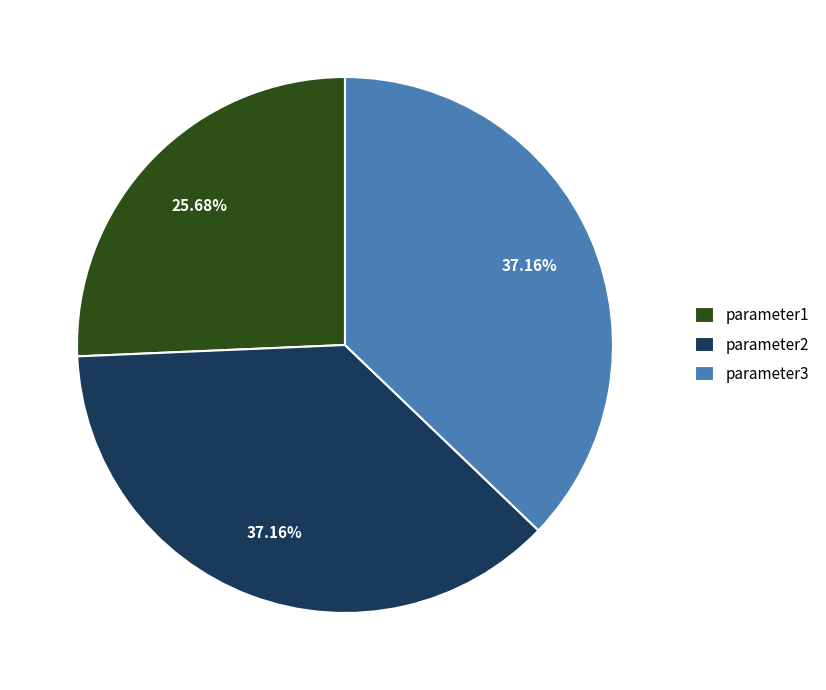

True or false: parameter3 accounts for 37% of the total.

True